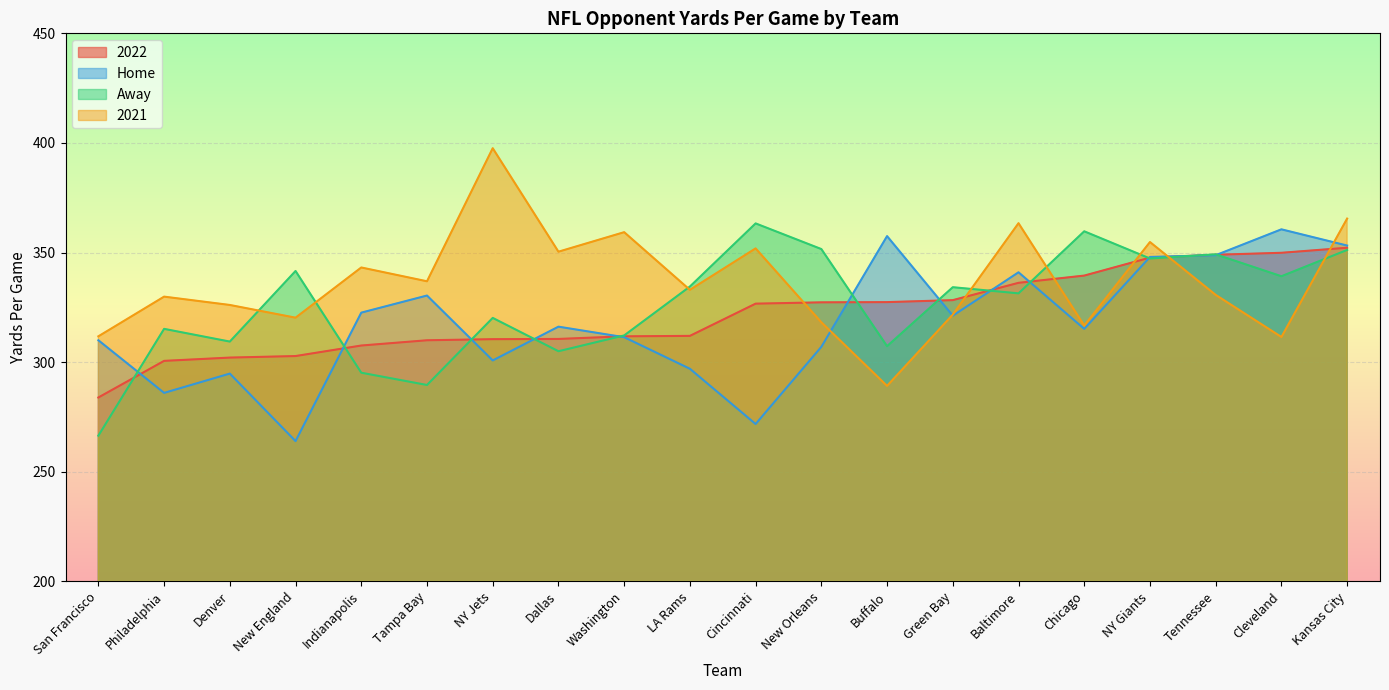

How many interior local peaks does the Home series have?

6